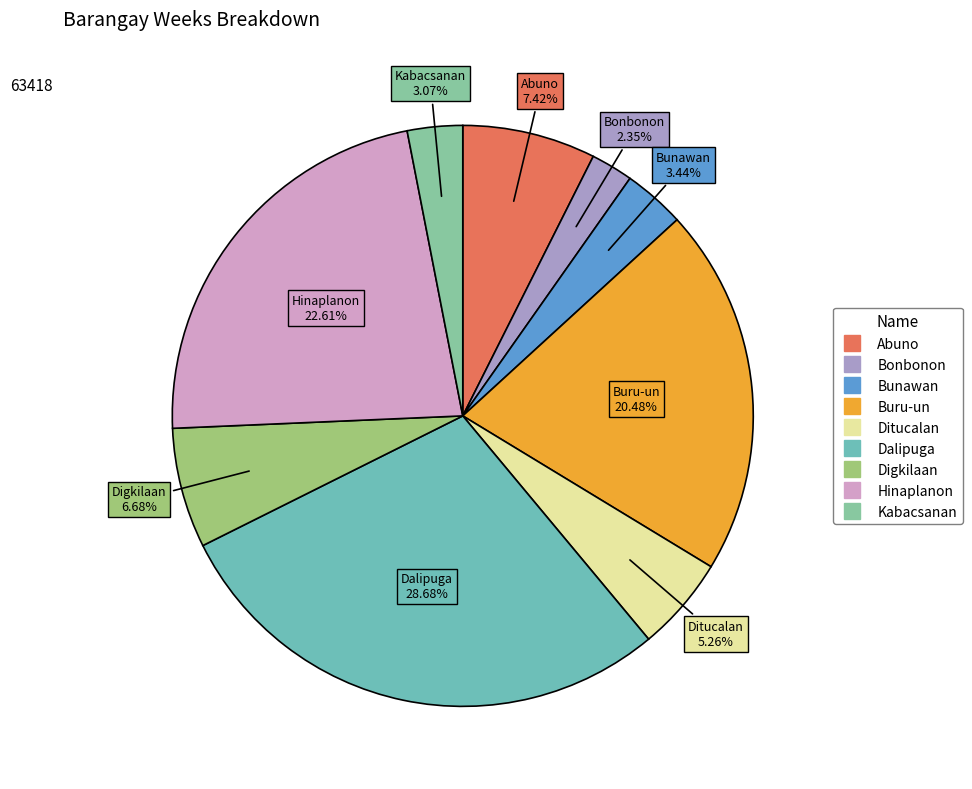

What is the ratio of the value at Ditucalan to the value at Bonbonon?

2.2